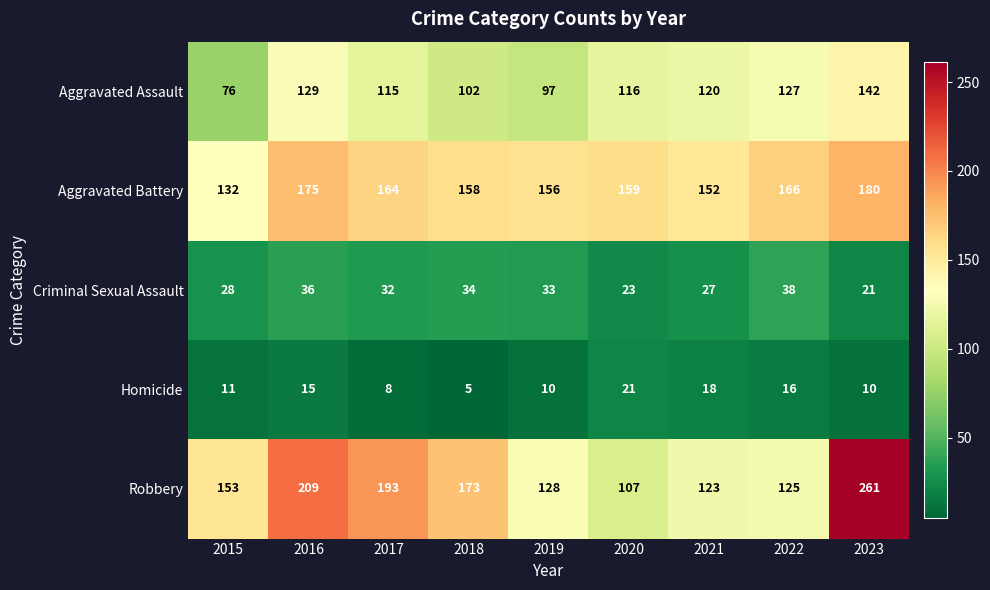

Read the Aggravated Assault value at 2020, to the nearest 5.

115